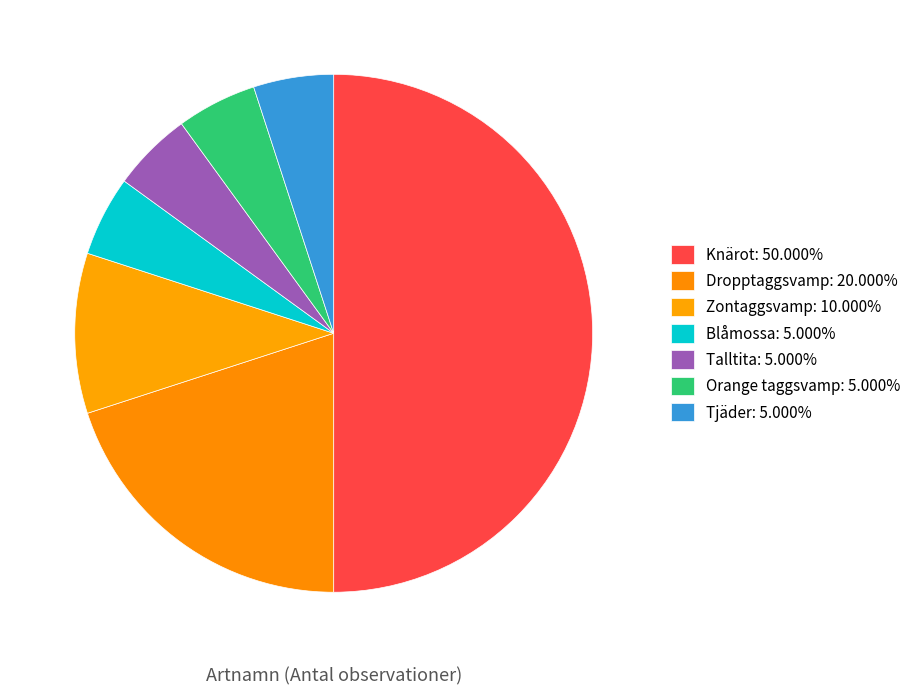

To the nearest percent, what is the difference between the Orange taggsvamp and Dropptaggsvamp slice percentages?

15%